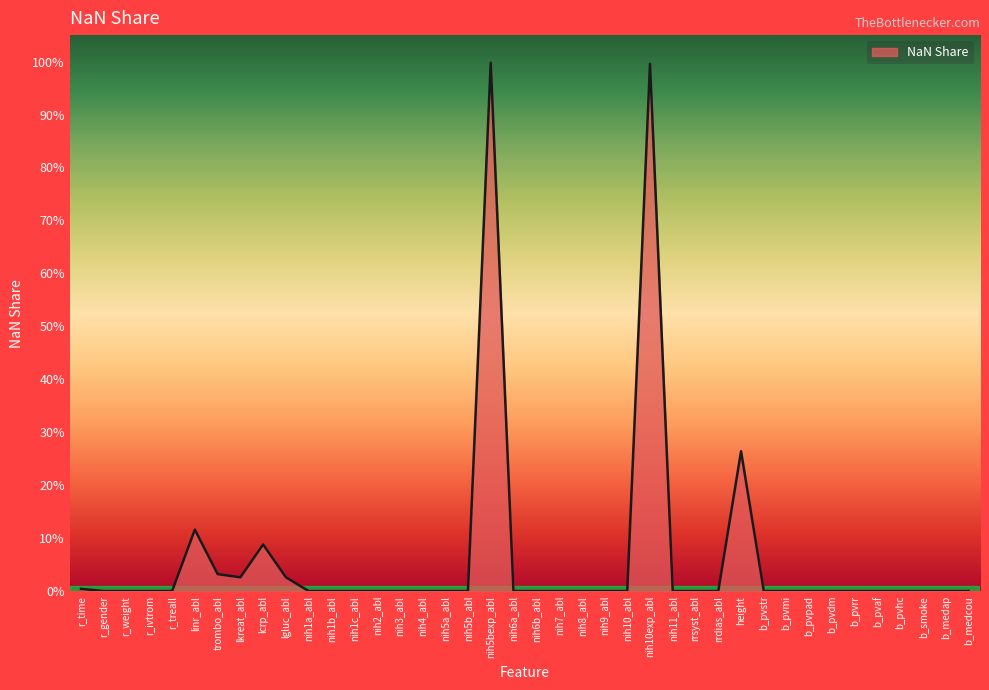

Does the chart display data point markers on the line(s)?

No